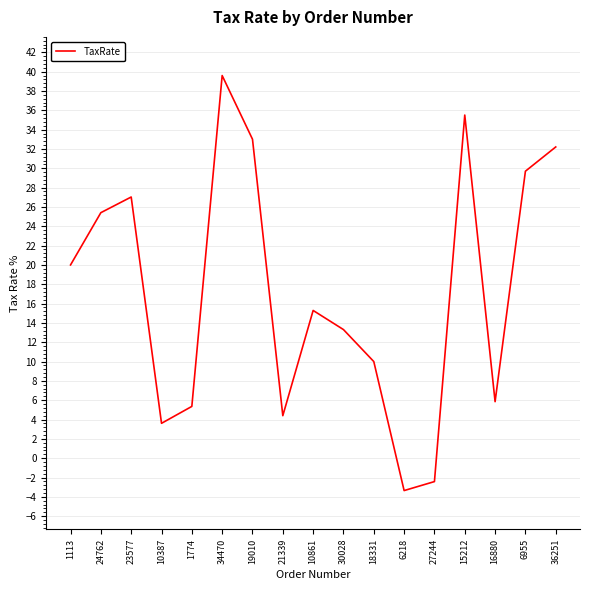

Where is the first local maximum?

23577